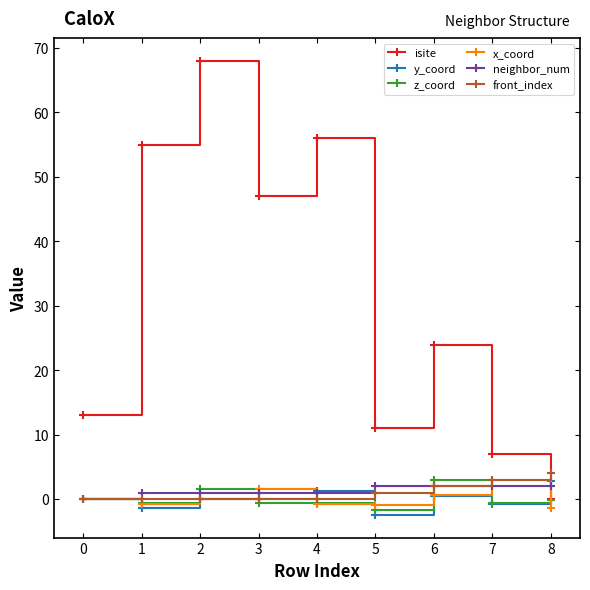

Which series changed the most between 5 and 6?

isite